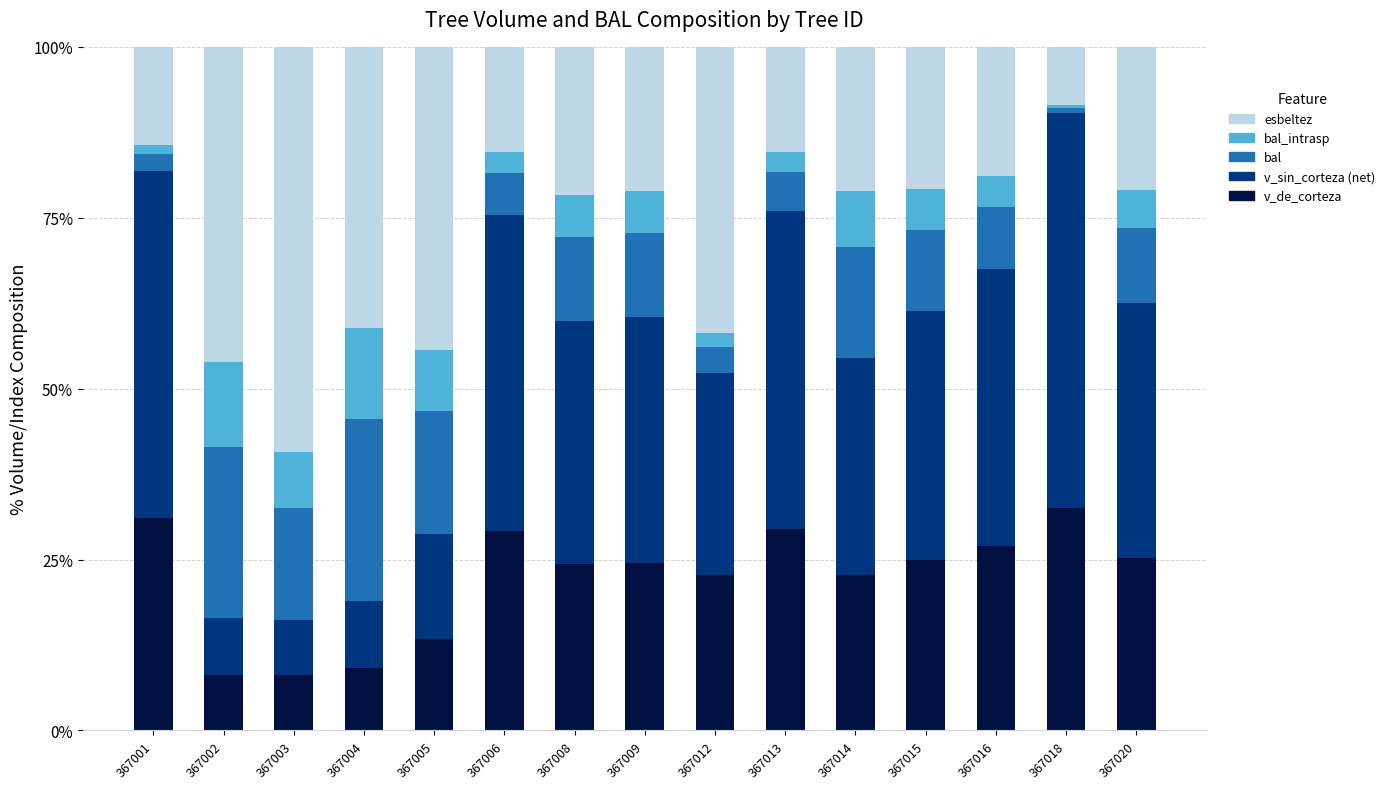

What is the total value across all series at 367020?

100.0